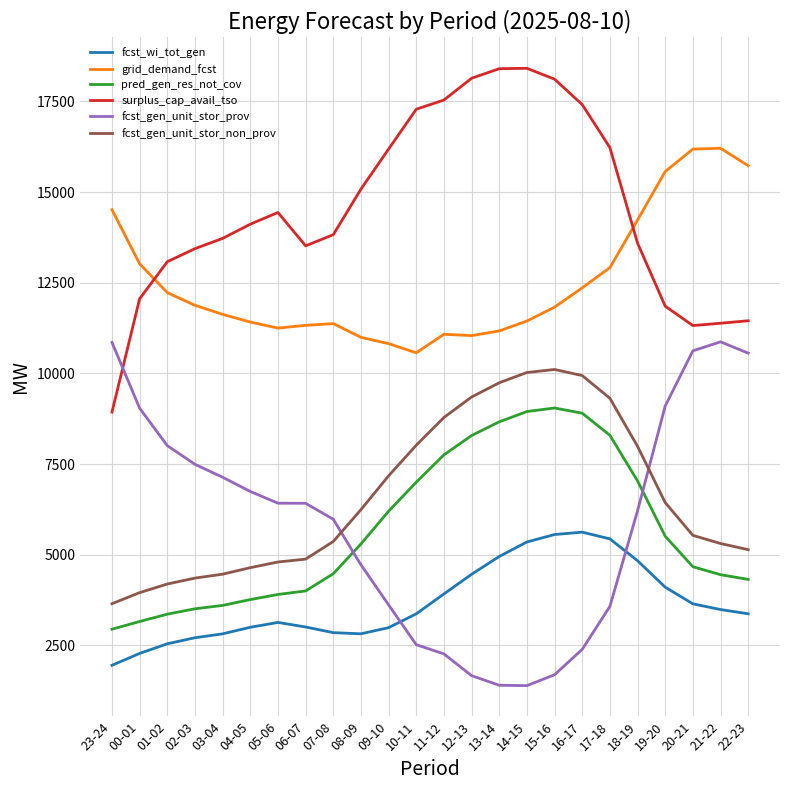

True or false: surplus_cap_avail_tso and fcst_wi_tot_gen intersect in this chart.

False